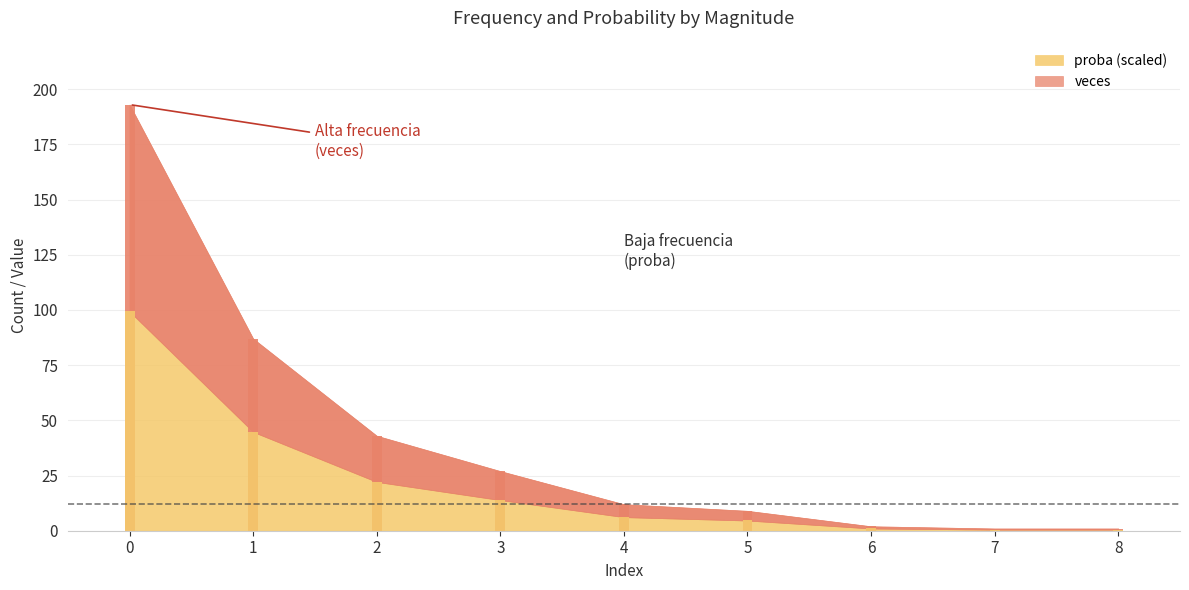

Reading left to right, extract all data points from this chart.

magnitud: 1.0	2.0	3.0	4.0	5.0	6.0	7.0	8.0	9.0
veces: 193.0	87.0	43.0	27.0	12.0	9.0	2.0	1.0	1.0
proba: 0.5	0.2	0.1	0.1	0.0	0.0	0.0	0.0	0.0